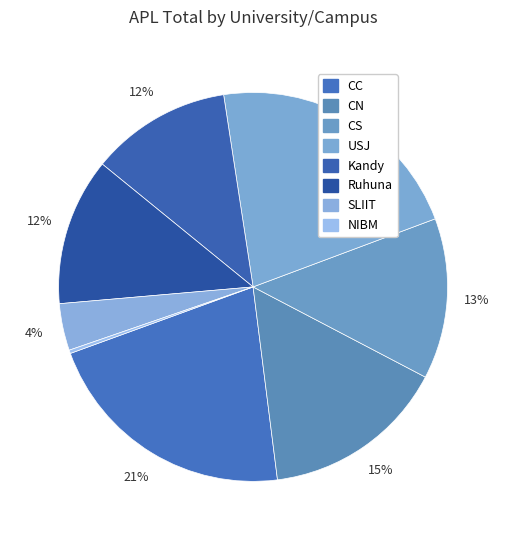

How many slices are in this pie chart?

8